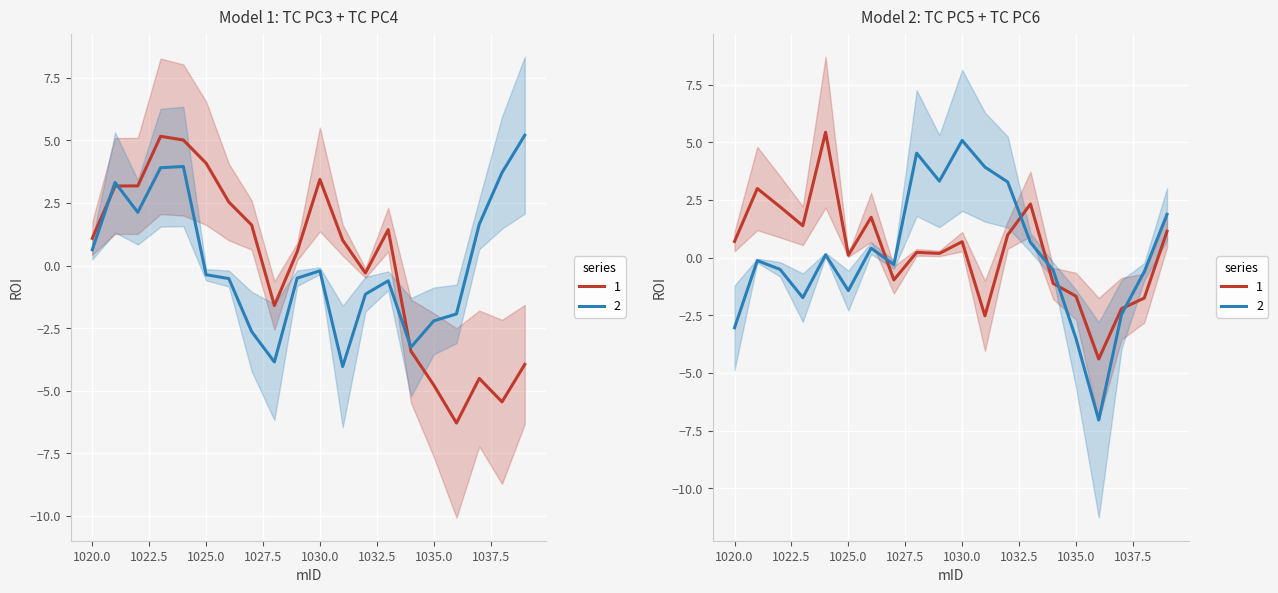

What is the value of the TC PC4 point at the 6th from the left?

-0.4